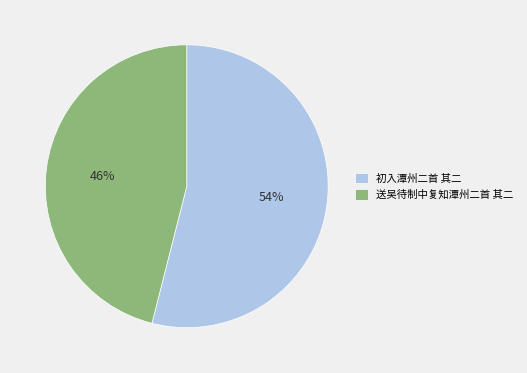

True or false: 初入潭州二首 其二 accounts for 46% of the total.

False